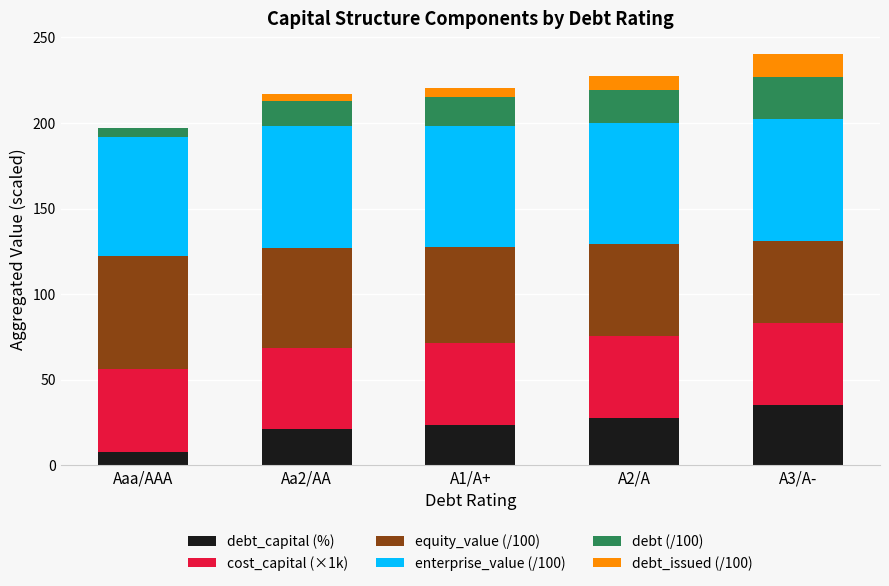

What is the maximum value for debt_capital (%)?

35.3